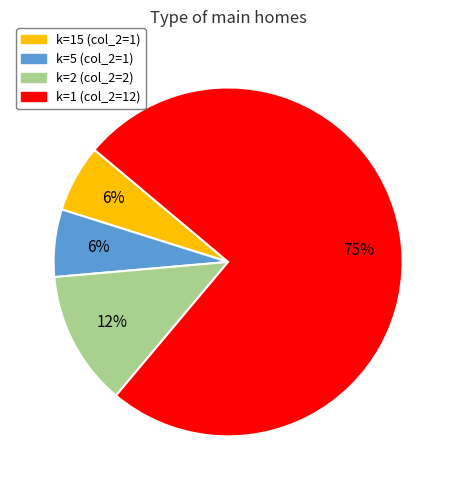

The k=5 (col_2=1) slice represents 6% of the pie. True or false?

True